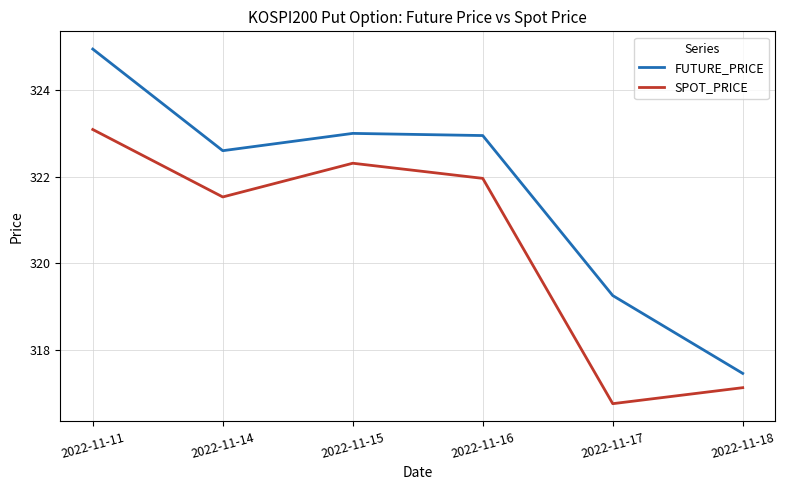

Between 2022-11-11 and 2022-11-14, which series saw the biggest shift?

FUTURE_PRICE